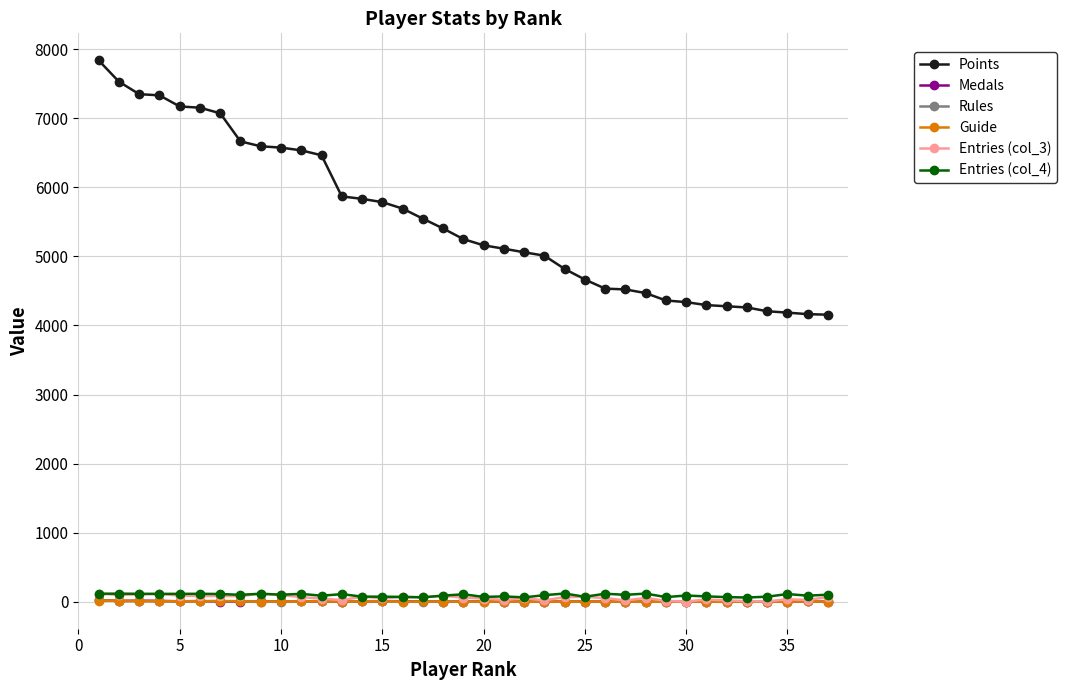

Which series has the widest spread of values?

Points